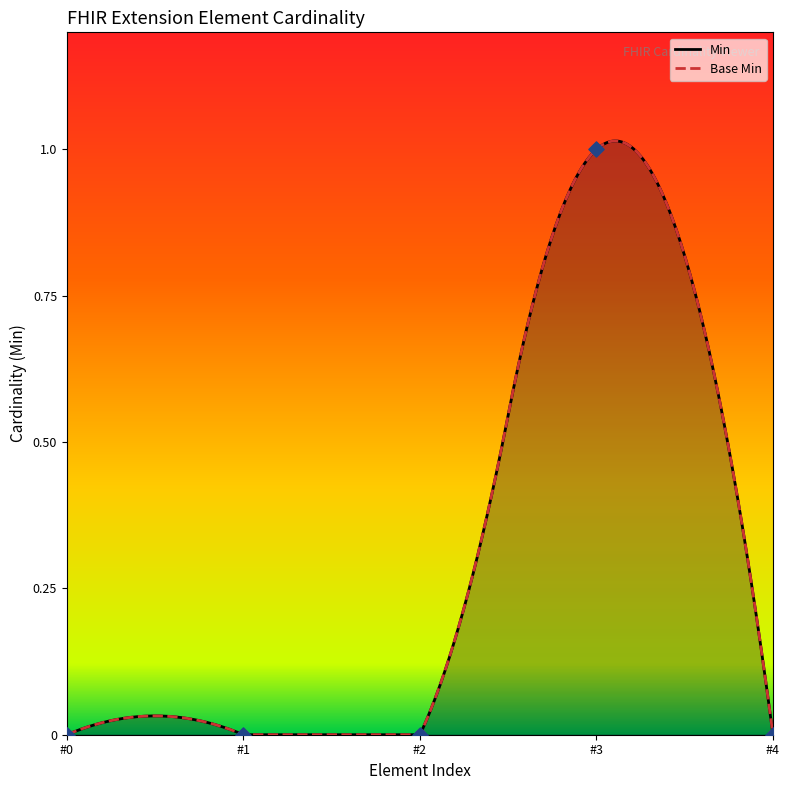

Which series has the largest total across all categories?

Min